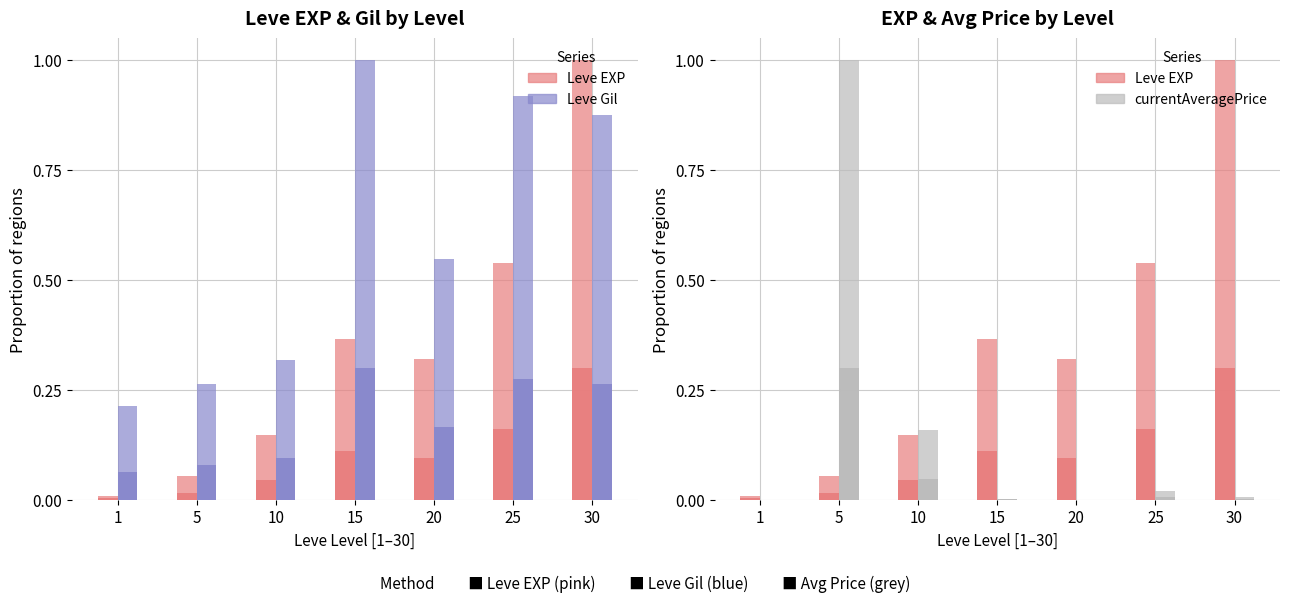

What is the spread (max minus min) of values at 20?

0.5